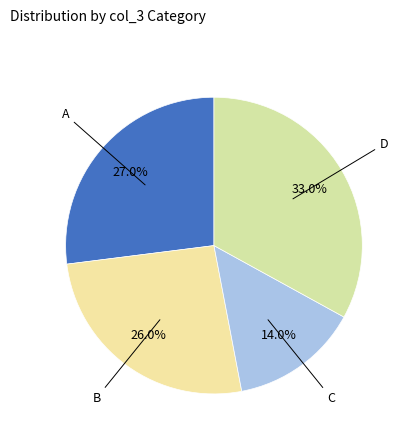

How many slices are in this pie chart?

4